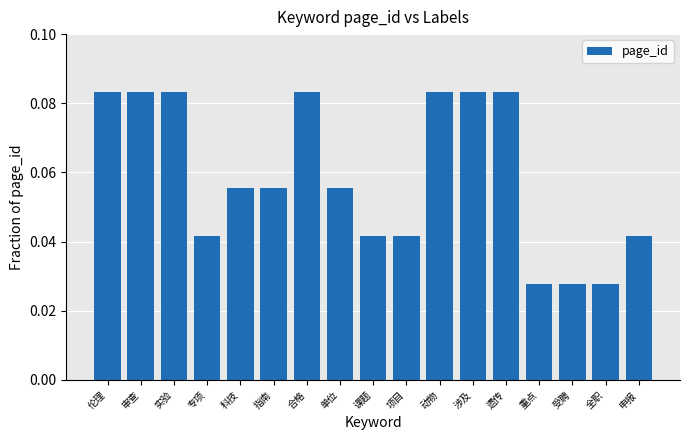

What is the label of the 5th bar from the left?

科技